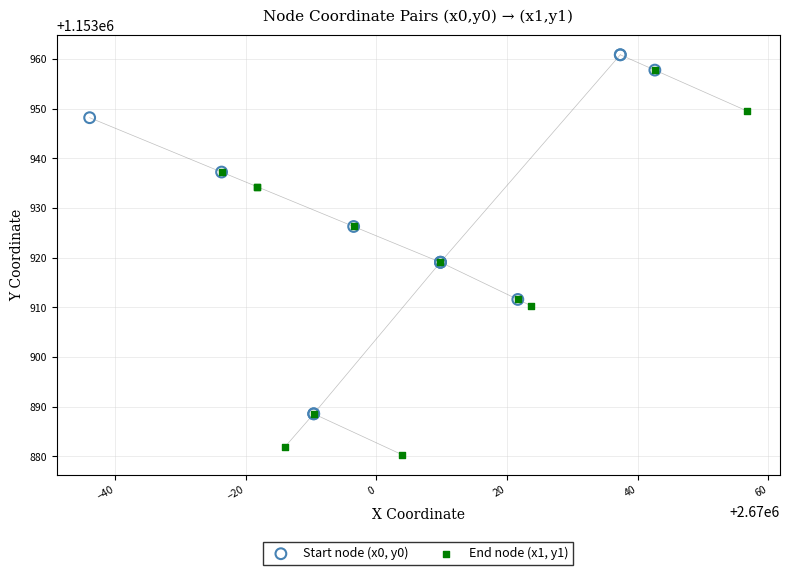

Which series reaches the minimum Y coordinate?

End node (x1, y1)